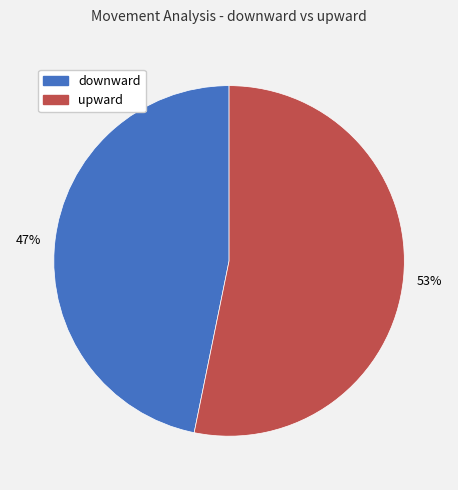

Is there any slice that represents more than half of the pie?

Yes